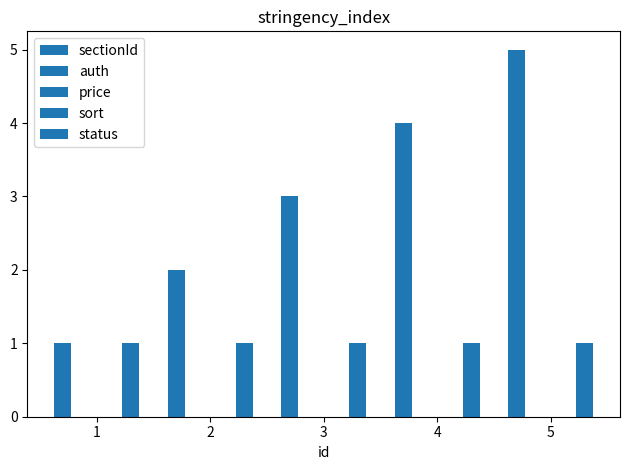

Is the value of price at 5 greater than the value of auth at 5?

No